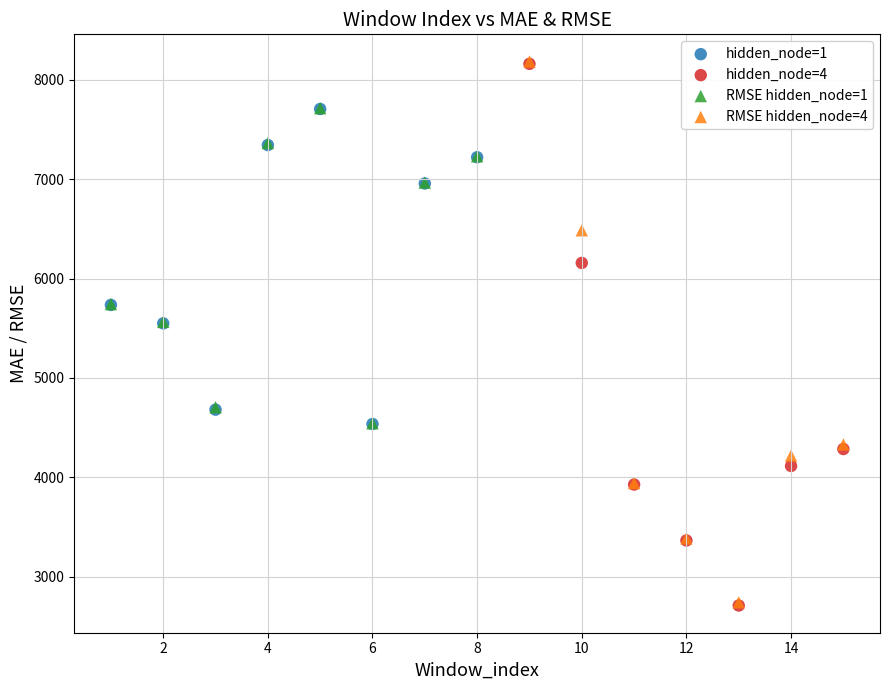

Which series has the largest Y range (max minus min)?

hidden_node=4